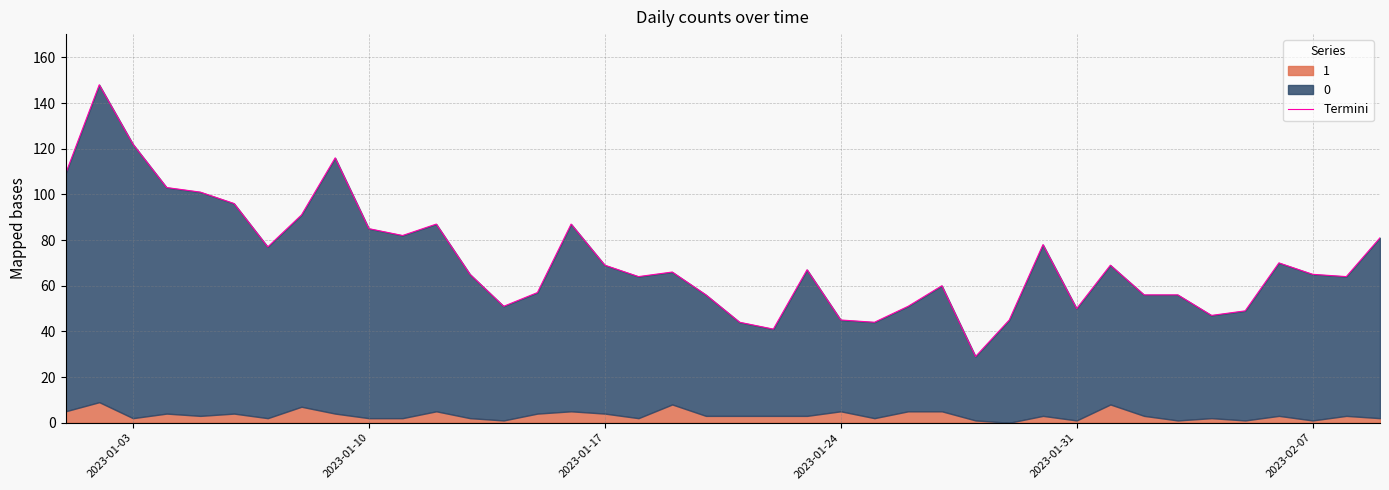

How many lines are shown in the chart?

1